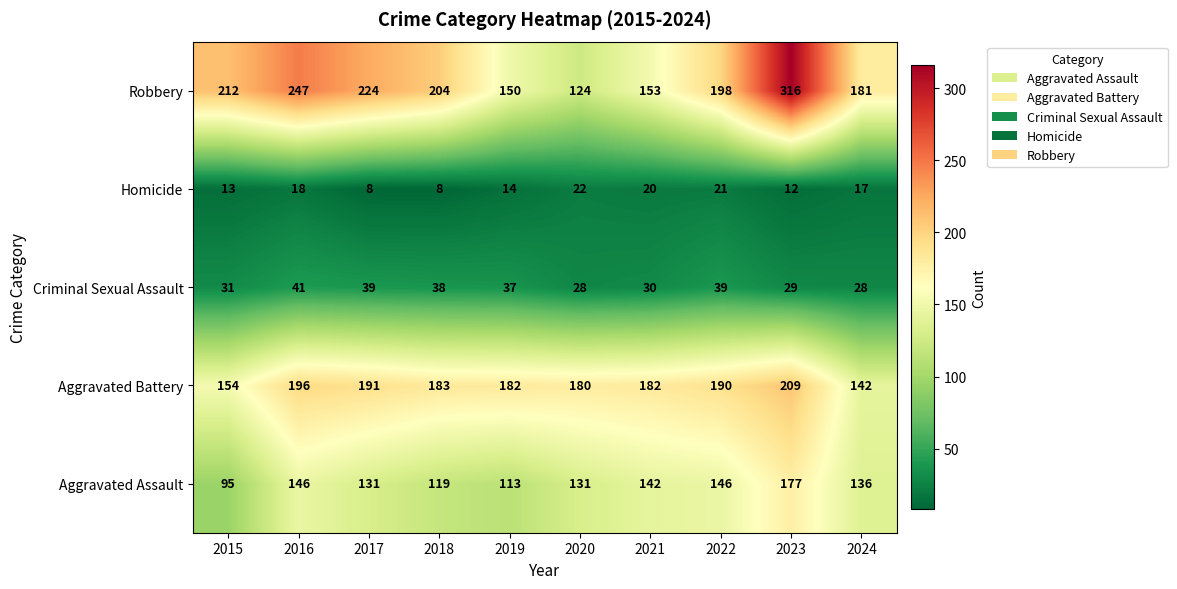

What is the difference between the Criminal Sexual Assault values at 2024 and 2016?

13